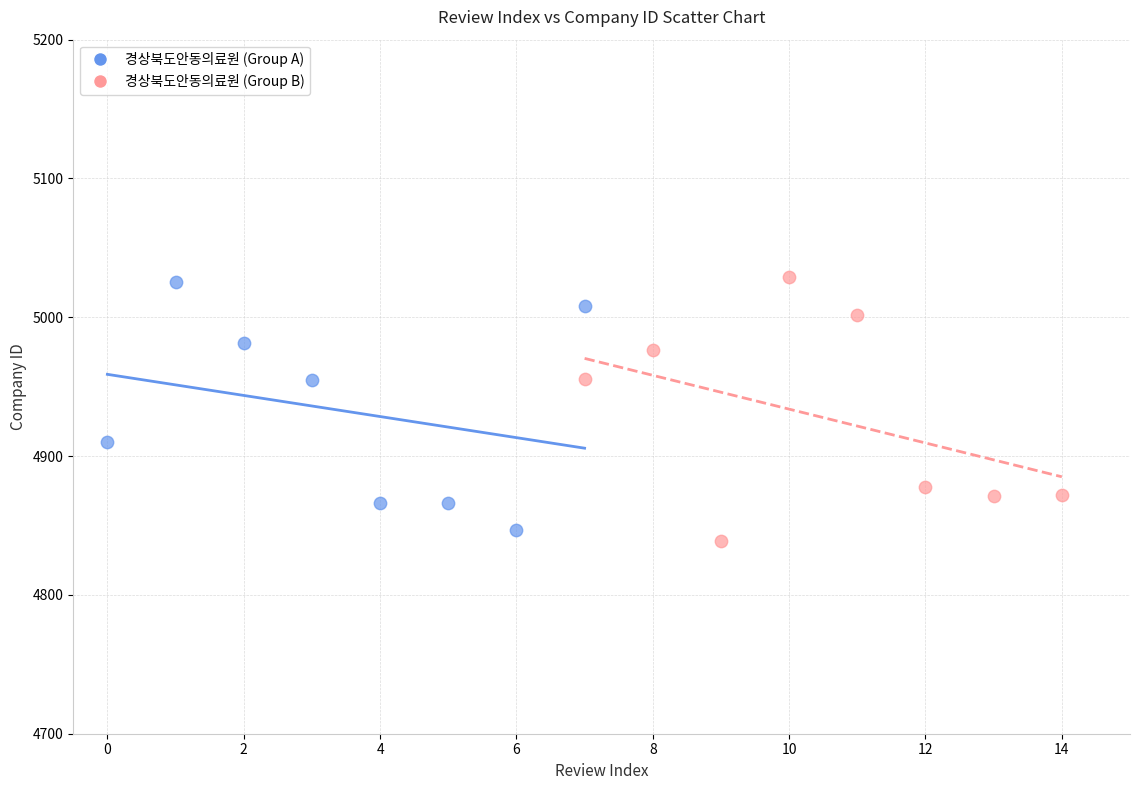

Which series contains the lowest Y value?

경상북도안동의료원 (Group B)